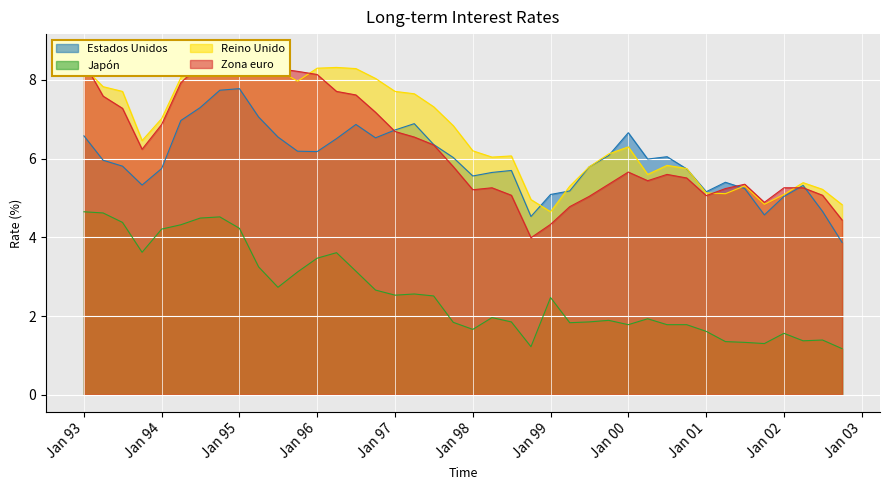

What is the sum of all Japón values?

103.5